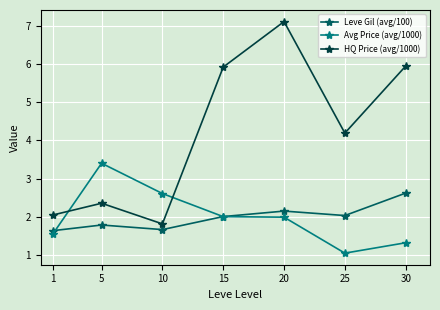

Which category has the lowest value in the HQ Price (avg/1000) series?

10